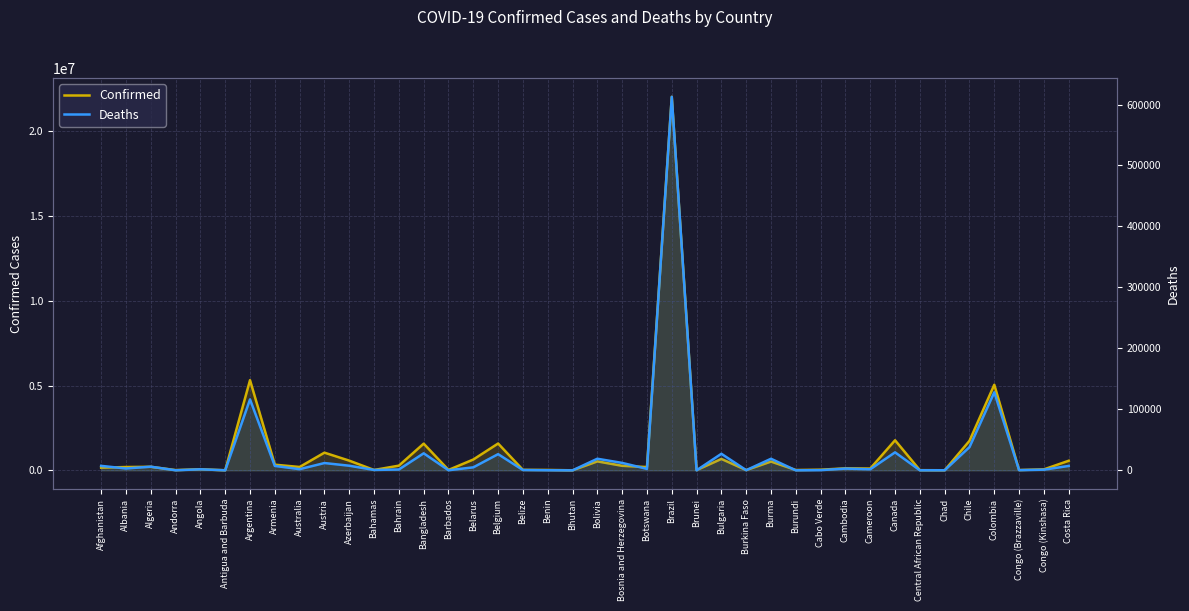

At which category is the sum across all series the highest?

Brazil